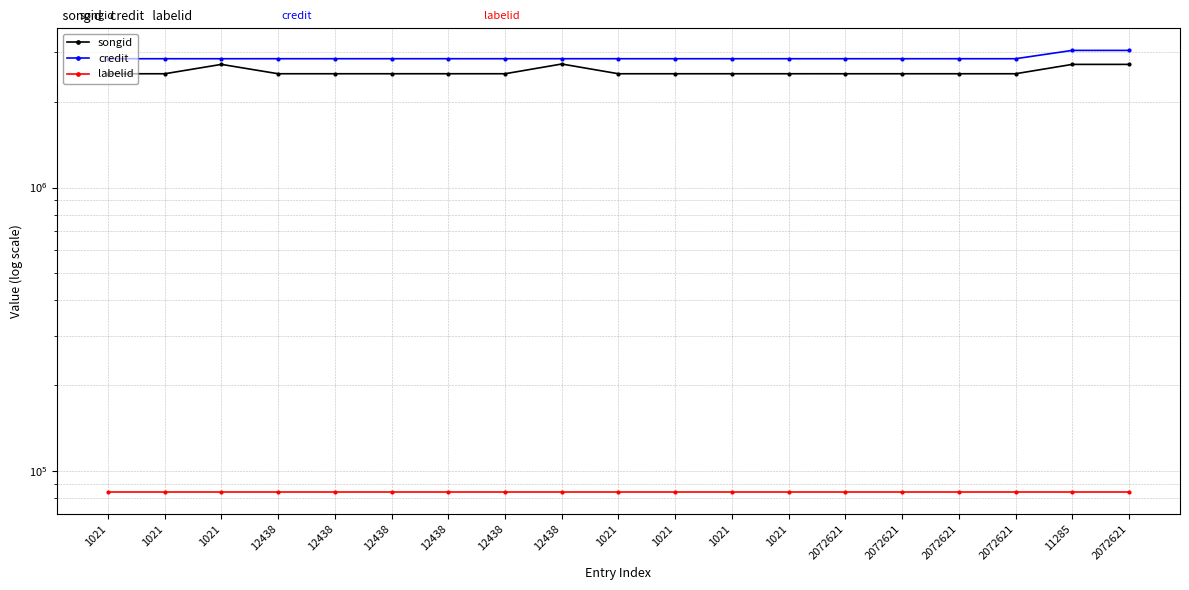

Is the value of songid at 12438 greater than the value of labelid at 2072621?

Yes